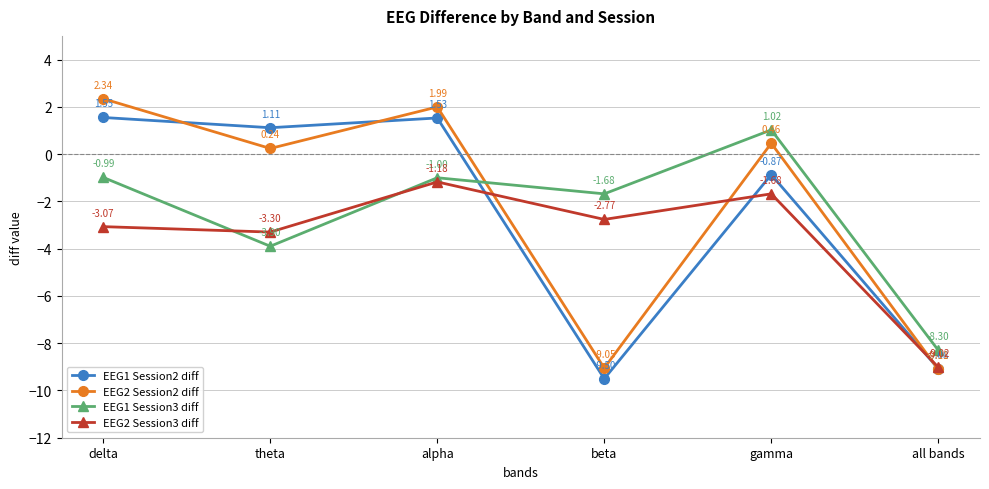

True or false: EEG1 Session3 diff and EEG2 Session2 diff intersect in this chart.

True